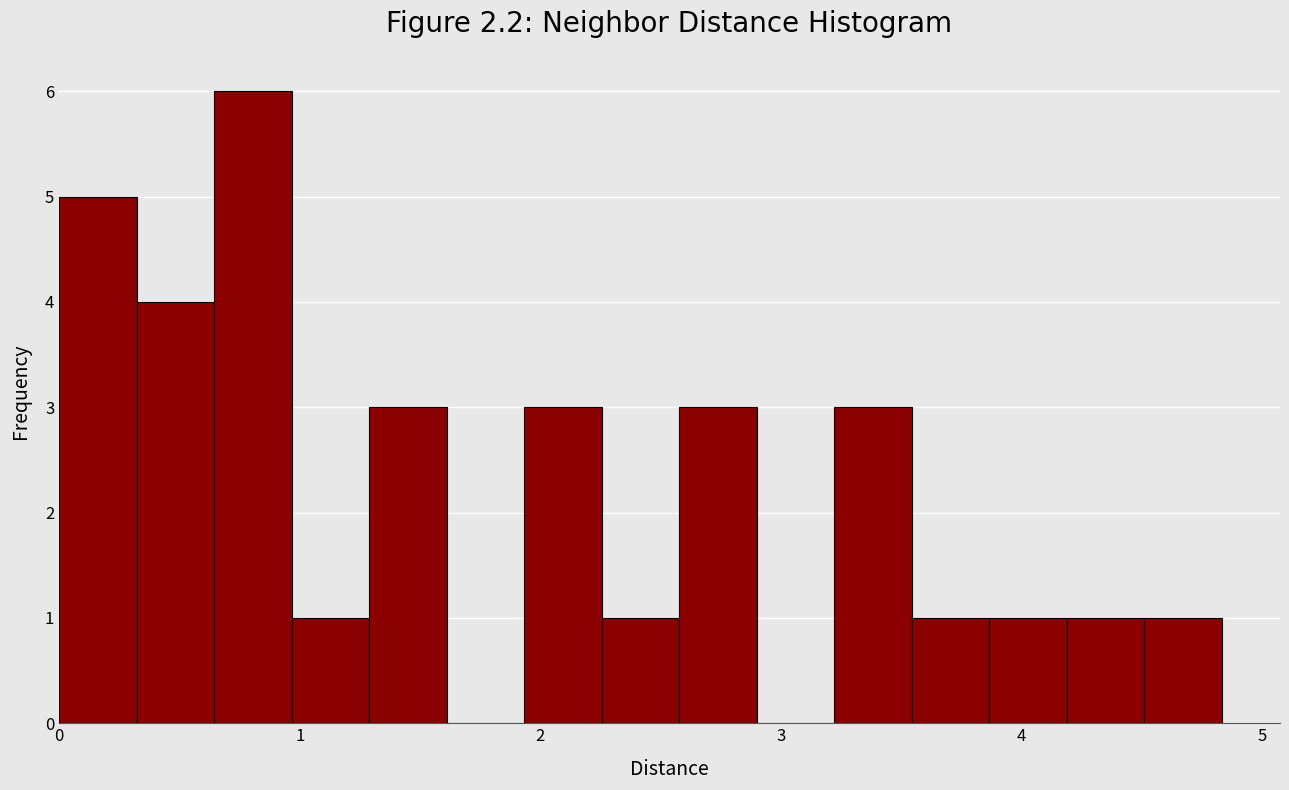

Around what value on the x-axis is the tallest bar? Give the approximate position of its centre, as read against the axis.

0.8